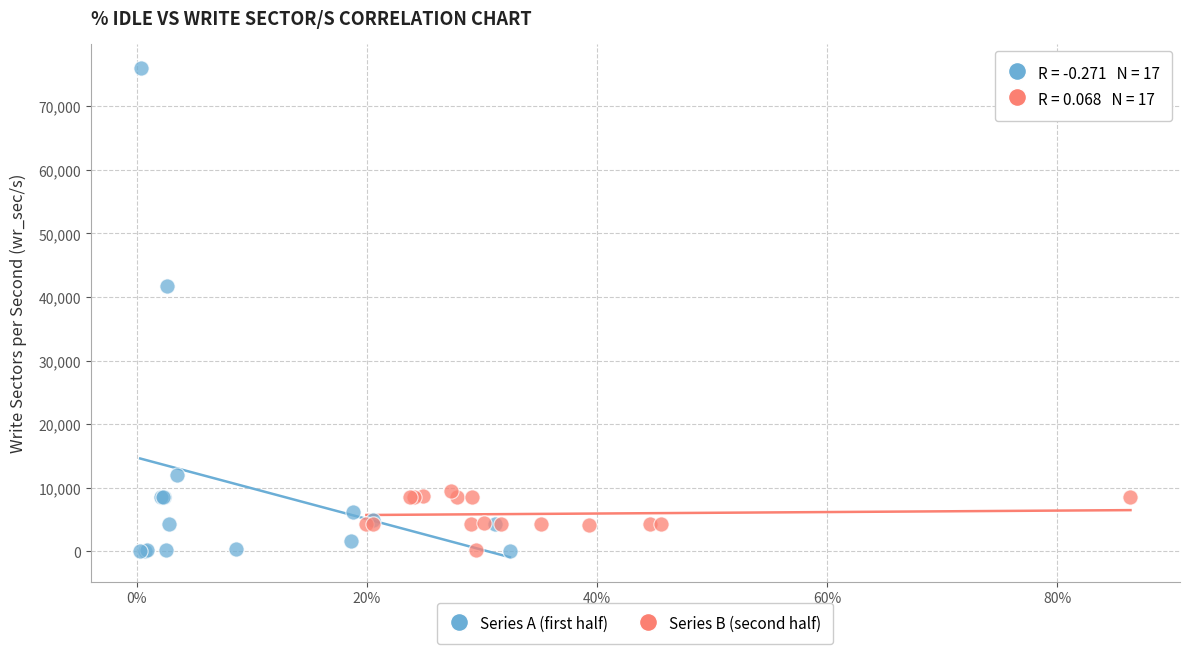

Which series has the largest Y range (max minus min)?

Series A (first half)